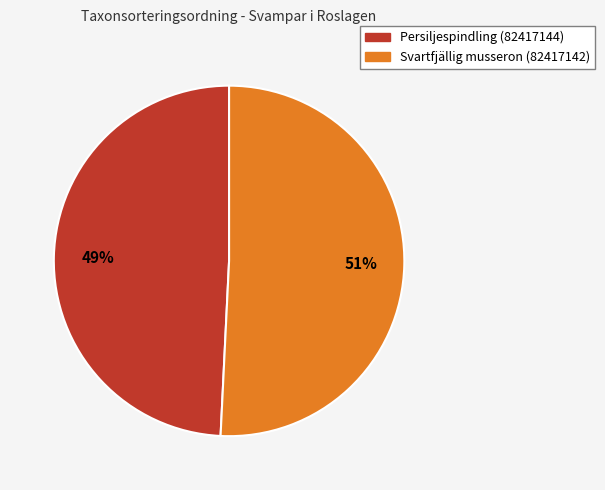

How many slices are in this pie chart?

2